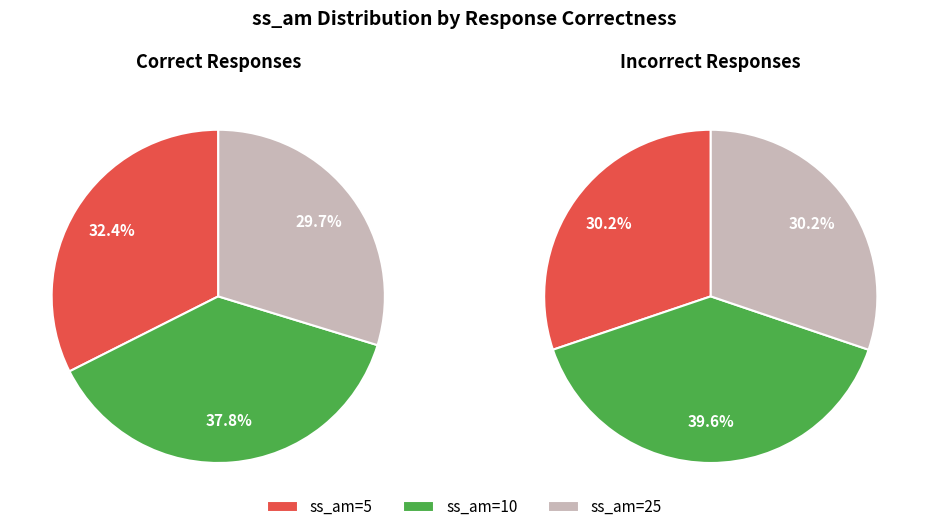

What percentage is NOT represented by ss_am=10?

61.1%